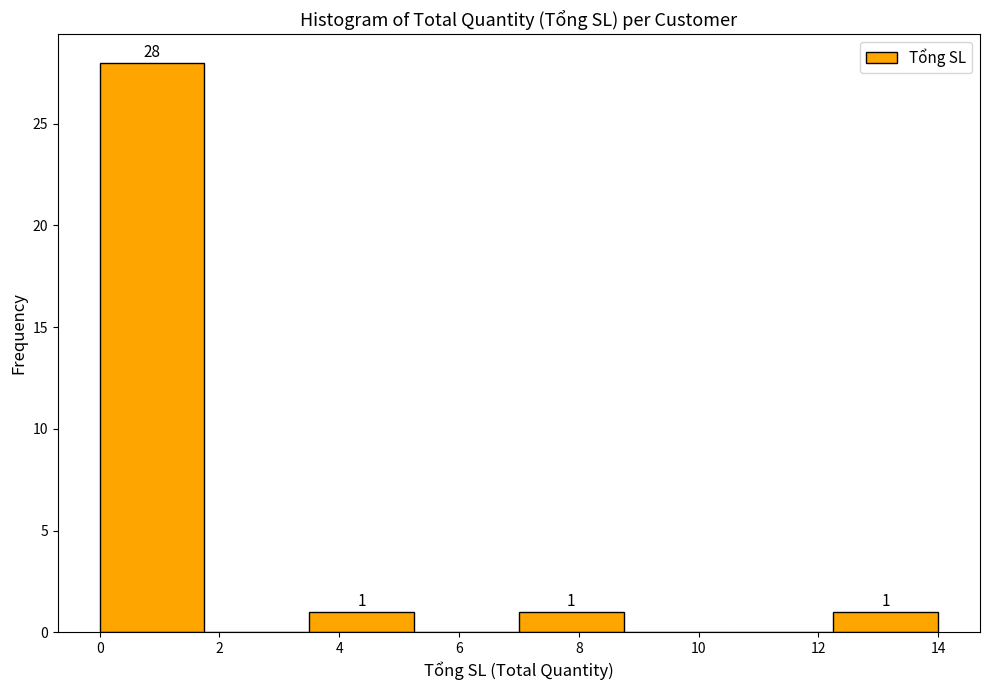

Over which range of the x-axis is the bar tallest?

0.00 to 1.75